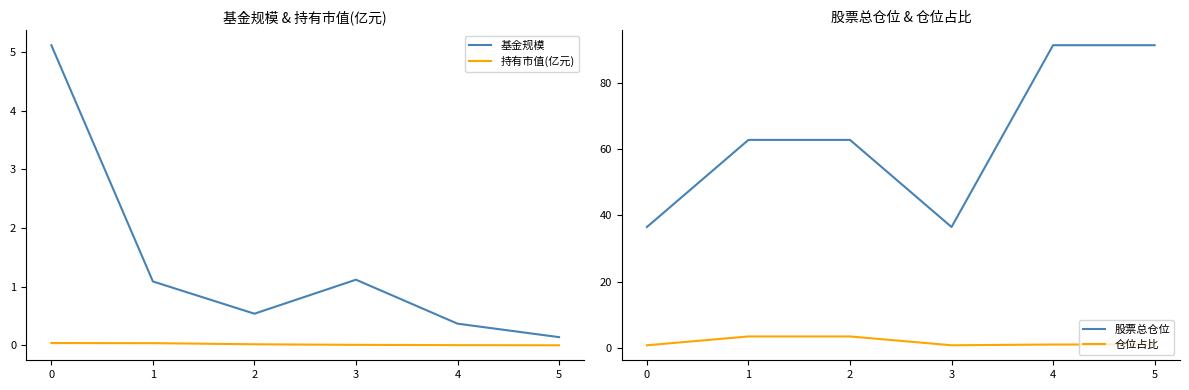

What is the highest value of the 股票总仓位 series?

91.3